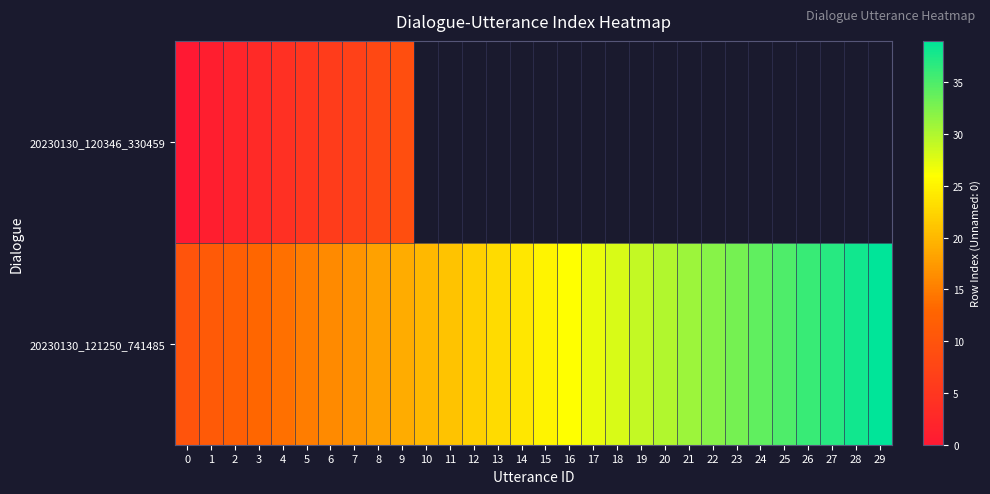

Rank the series by their average value, from lowest to highest.

20230130_120346_330459, 20230130_121250_741485